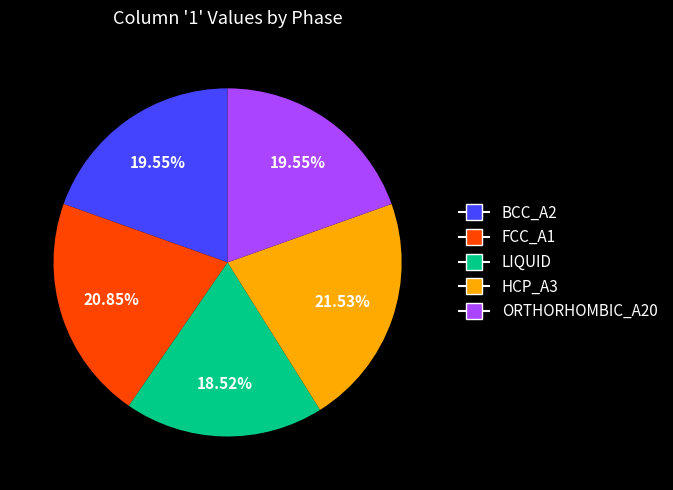

To the nearest percent, what percentage of the pie is ORTHORHOMBIC_A20?

20%